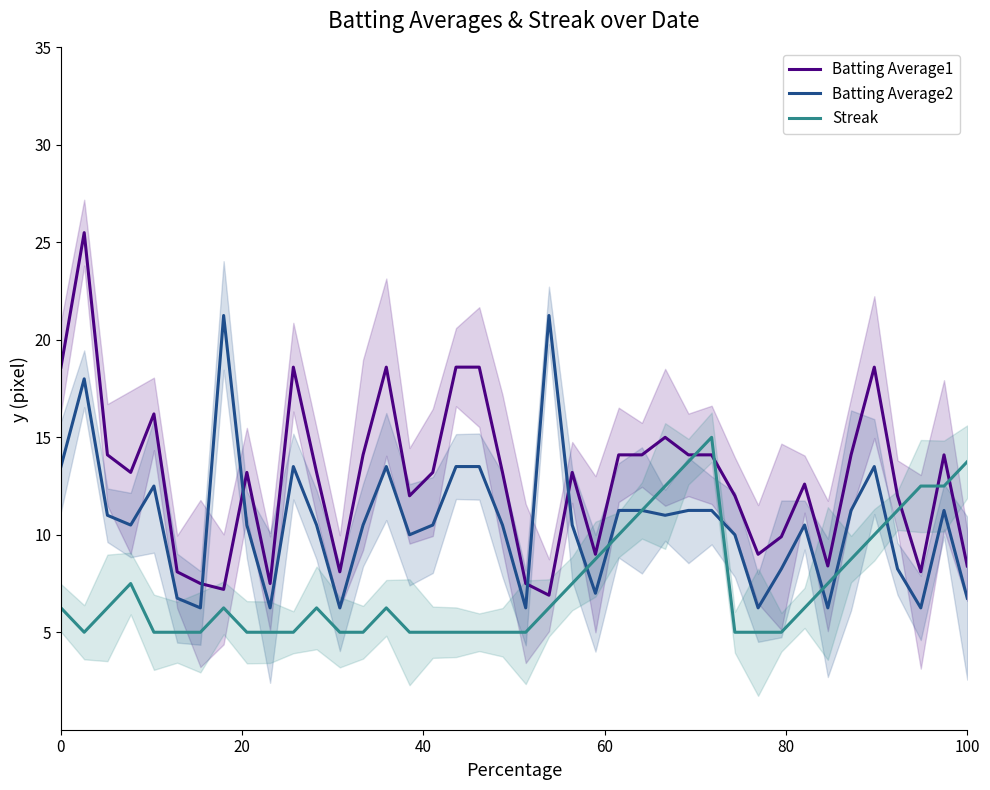

True or false: Batting Average2 and Batting Average1 intersect in this chart.

True